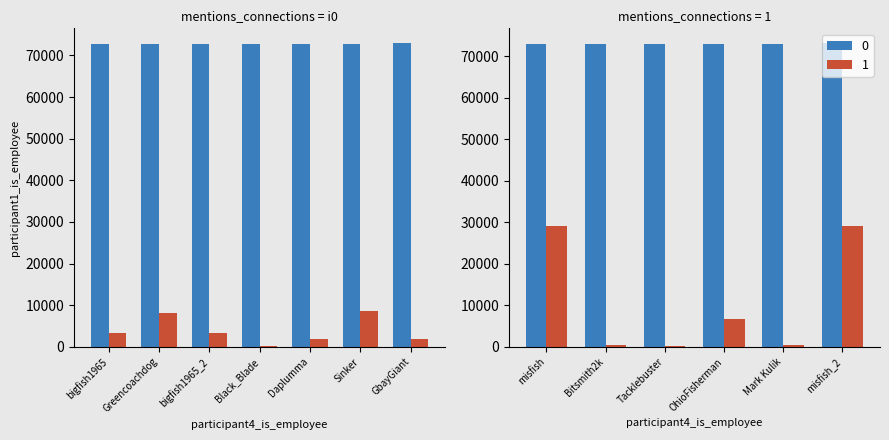

At which label does user_id reach its minimum?

Black_Blade